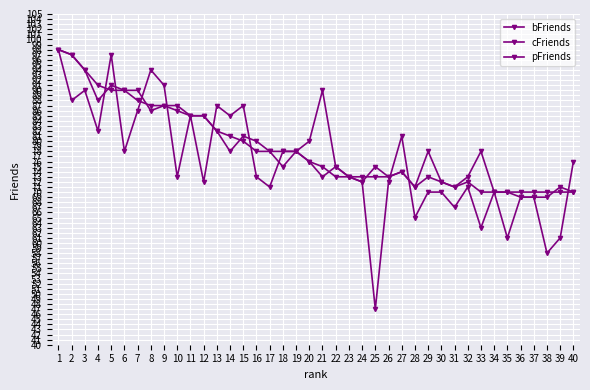

Is it true that bFriends equals 72 at 26?

True